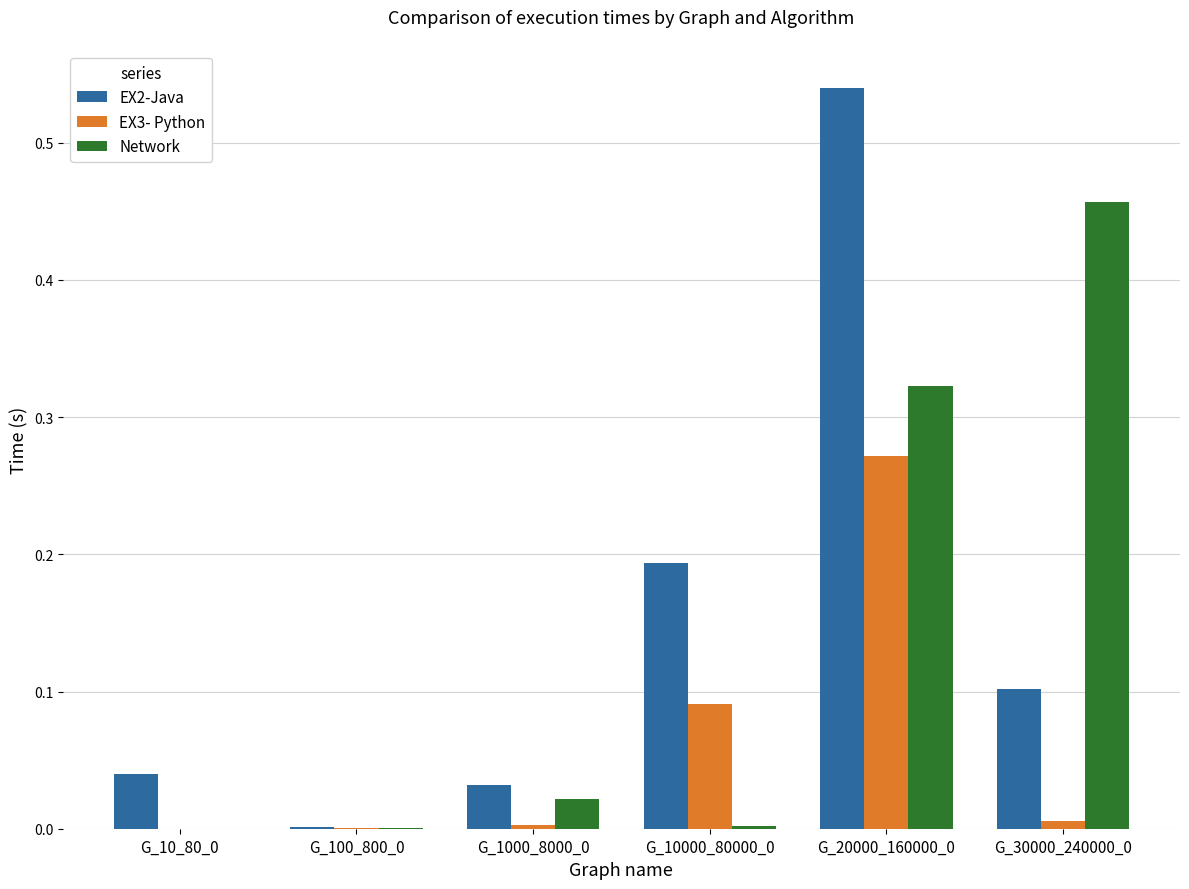

Which series changed the most between G_1000_8000_0 and G_10000_80000_0?

EX2-Java